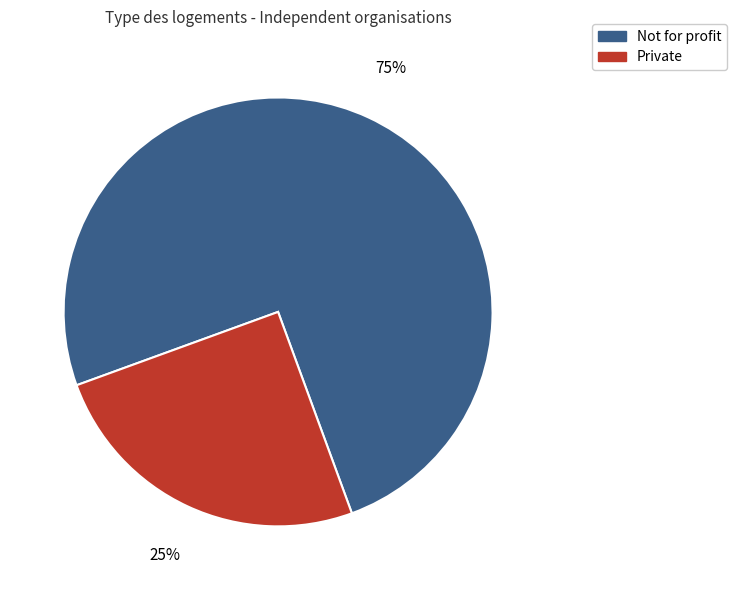

Is there any slice that represents more than half of the pie?

Yes